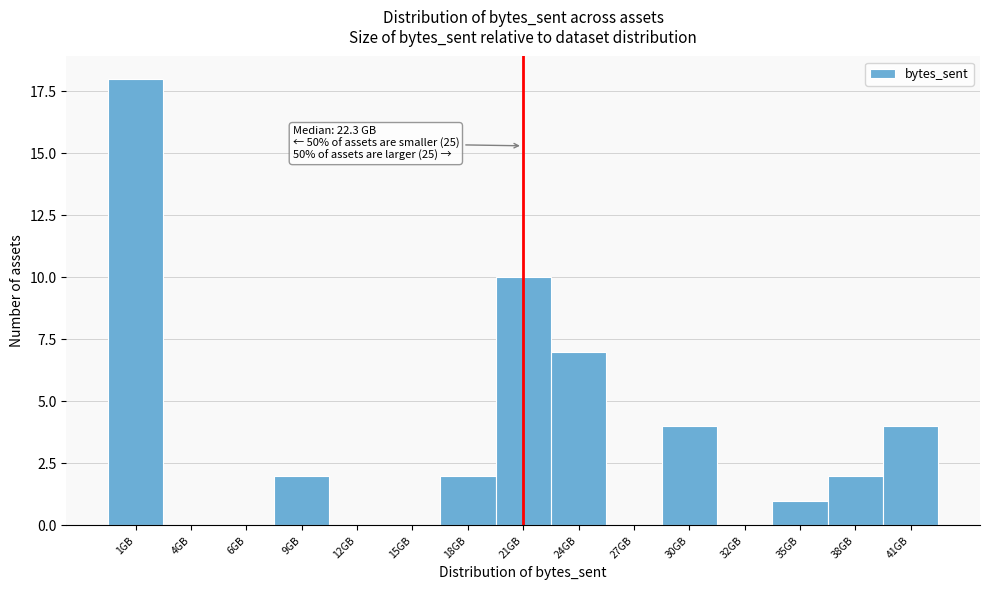

Reading left to right, list all the values displayed in this chart.

1GB=18	4GB=0	6GB=0	9GB=2	12GB=0	15GB=0	18GB=2	21GB=10	24GB=7	27GB=0	30GB=4	32GB=0	35GB=1	38GB=2	41GB=4